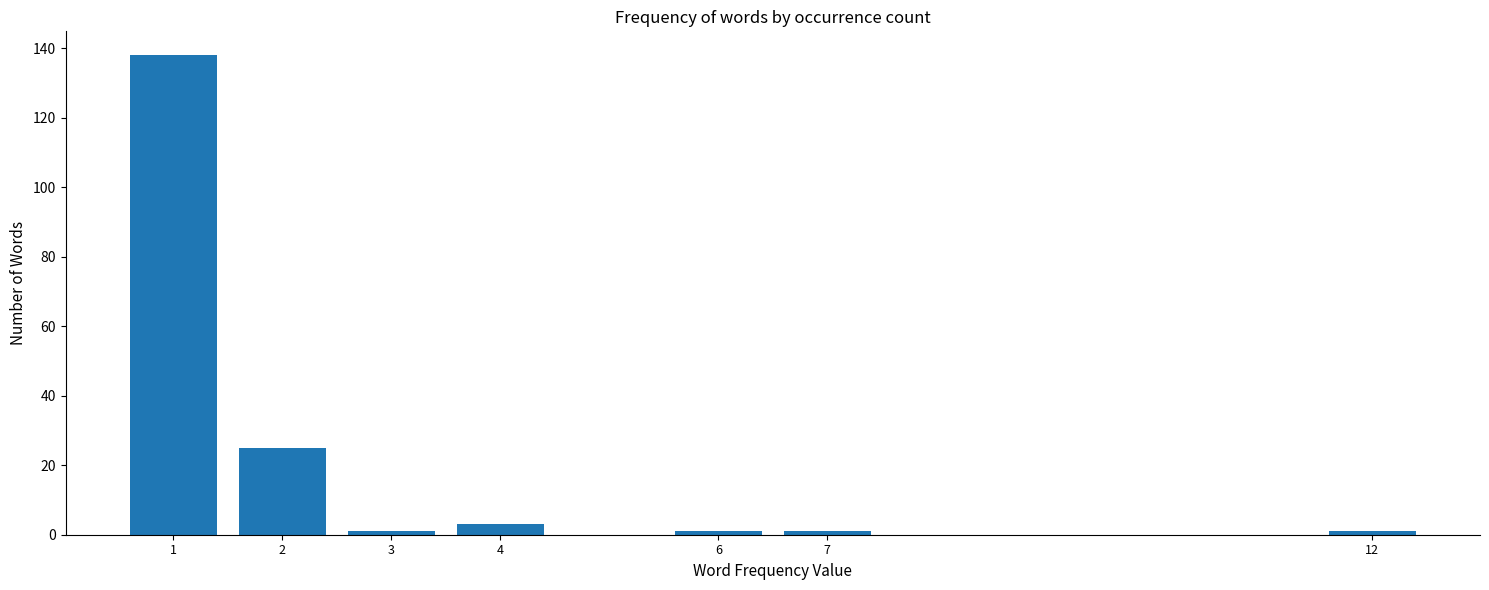

Reading left to right, extract all data points from this chart.

1=138	2=25	3=1	4=3	6=1	7=1	12=1